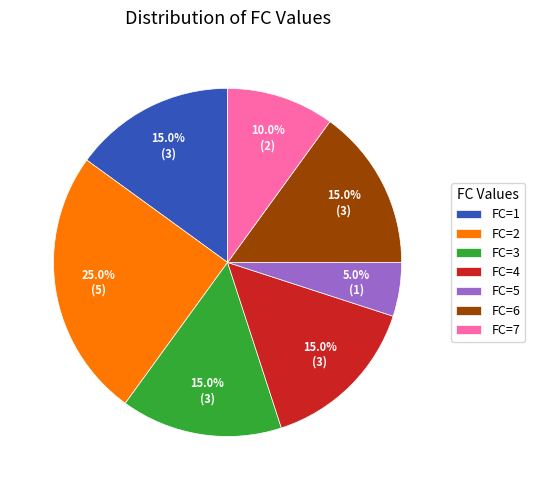

Combined, do FC=4 and FC=6 account for over 50%?

No